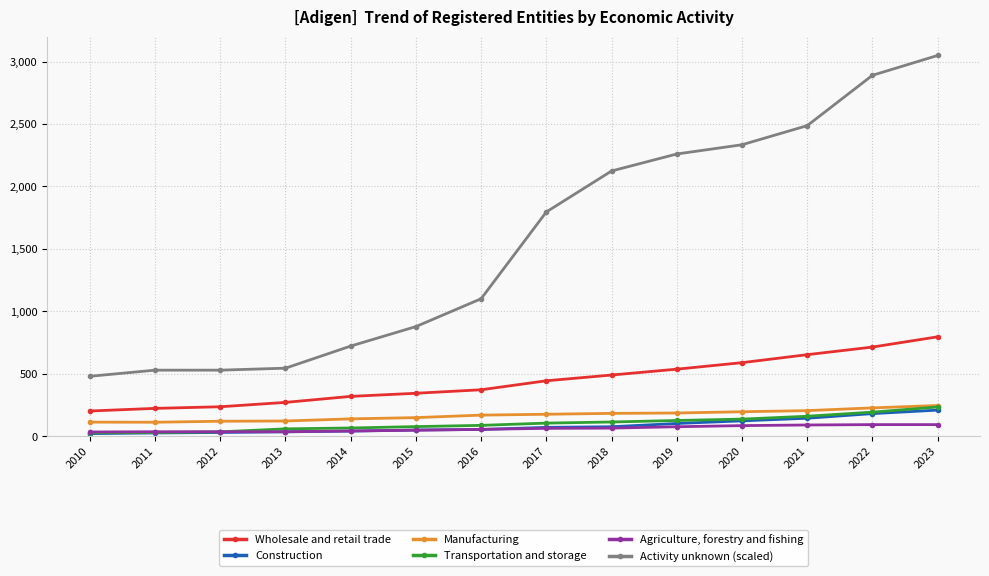

Is the value of Agriculture, forestry and fishing at 2015 greater than the value of Transportation and storage at 2023?

No